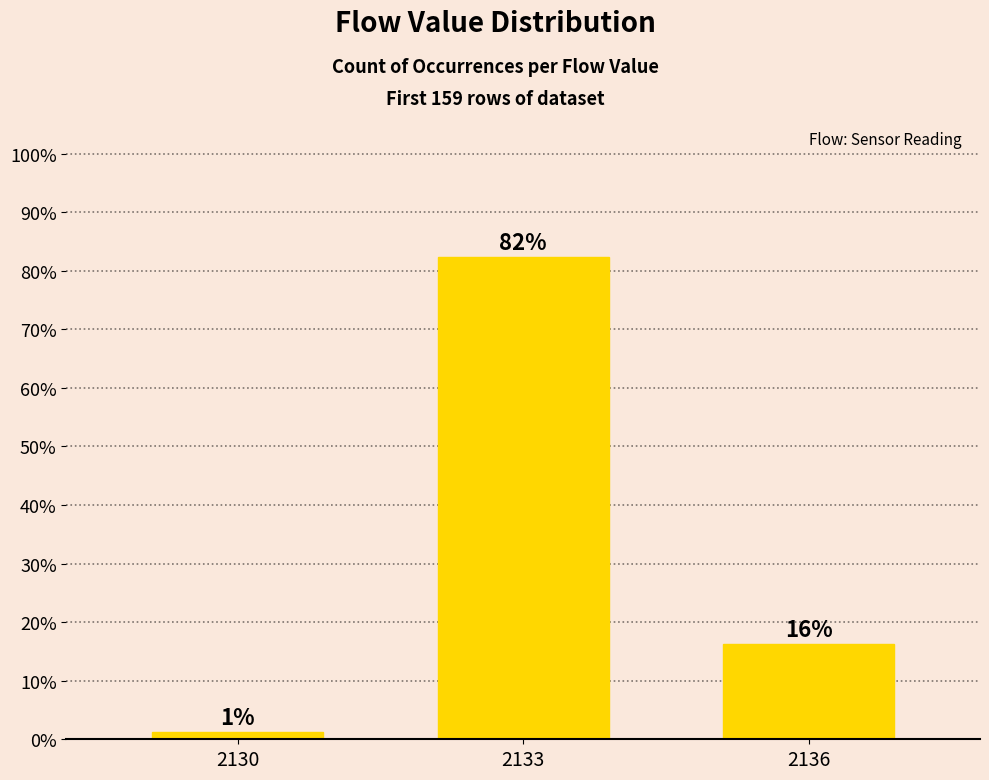

Does the chart contain any negative values?

No